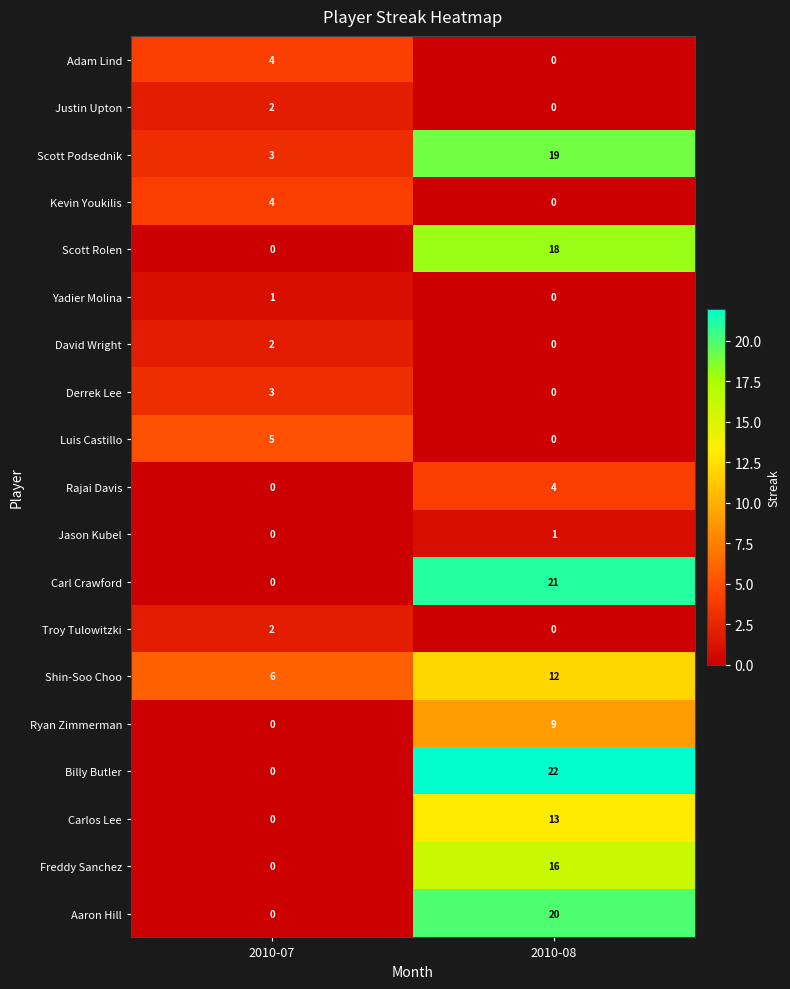

What is the average value of the Scott Podsednik series?

11